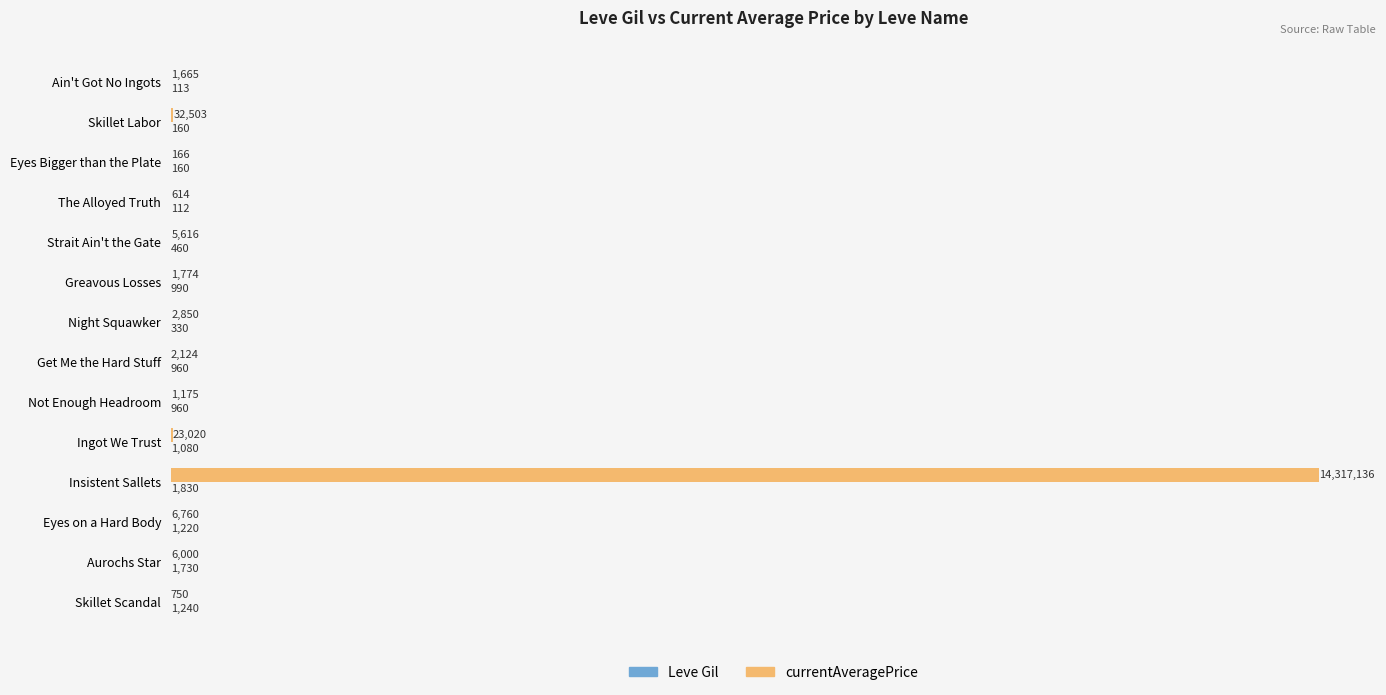

Reading left to right, transcribe all the data shown in this chart.

Leve Gil: 113.0	160.0	160.0	112.0	460.0	990.0	330.0	960.0	960.0	1080.0	1830.0	1220.0	1730.0	1240.0
currentAveragePrice: 1665.0	32503.0	166.2	613.8	5615.7	1773.6	2850.0	2124.0	1175.2	23019.8	14317136.0	6759.5	6000.0	750.0